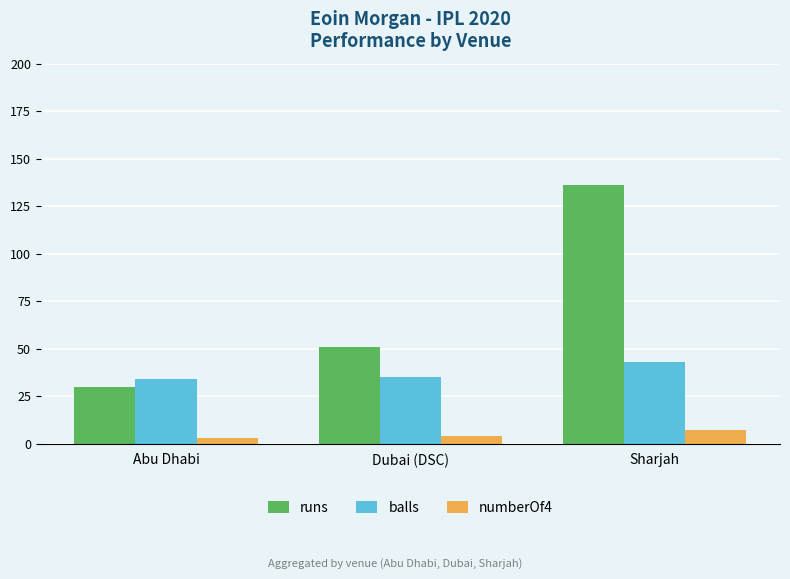

True or false: balls has a value of 35 at Dubai (DSC).

True